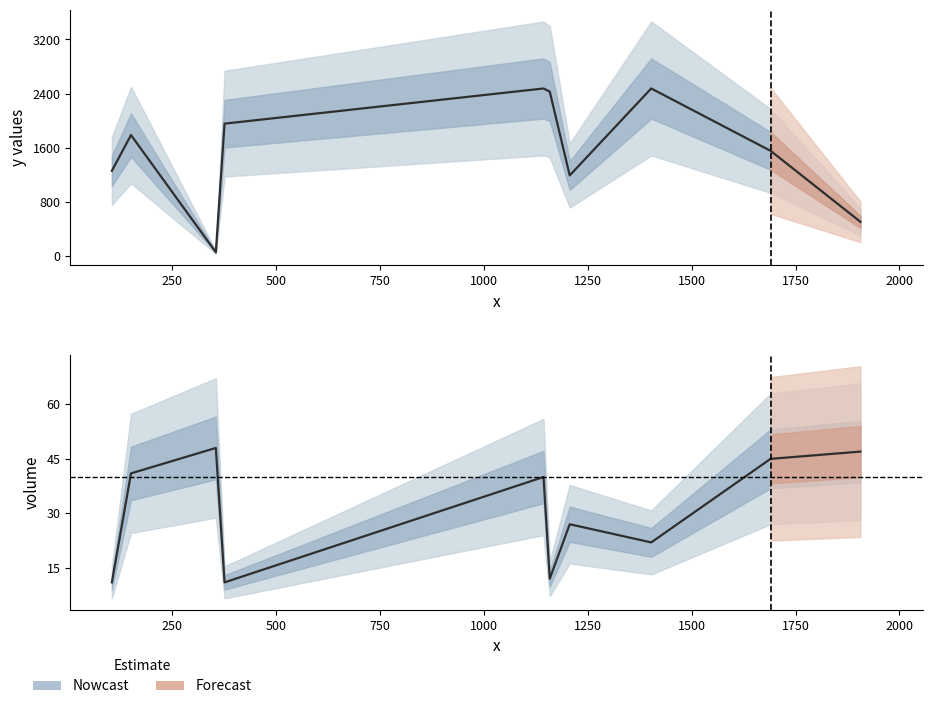

How many interior local valleys does the volume series have?

3